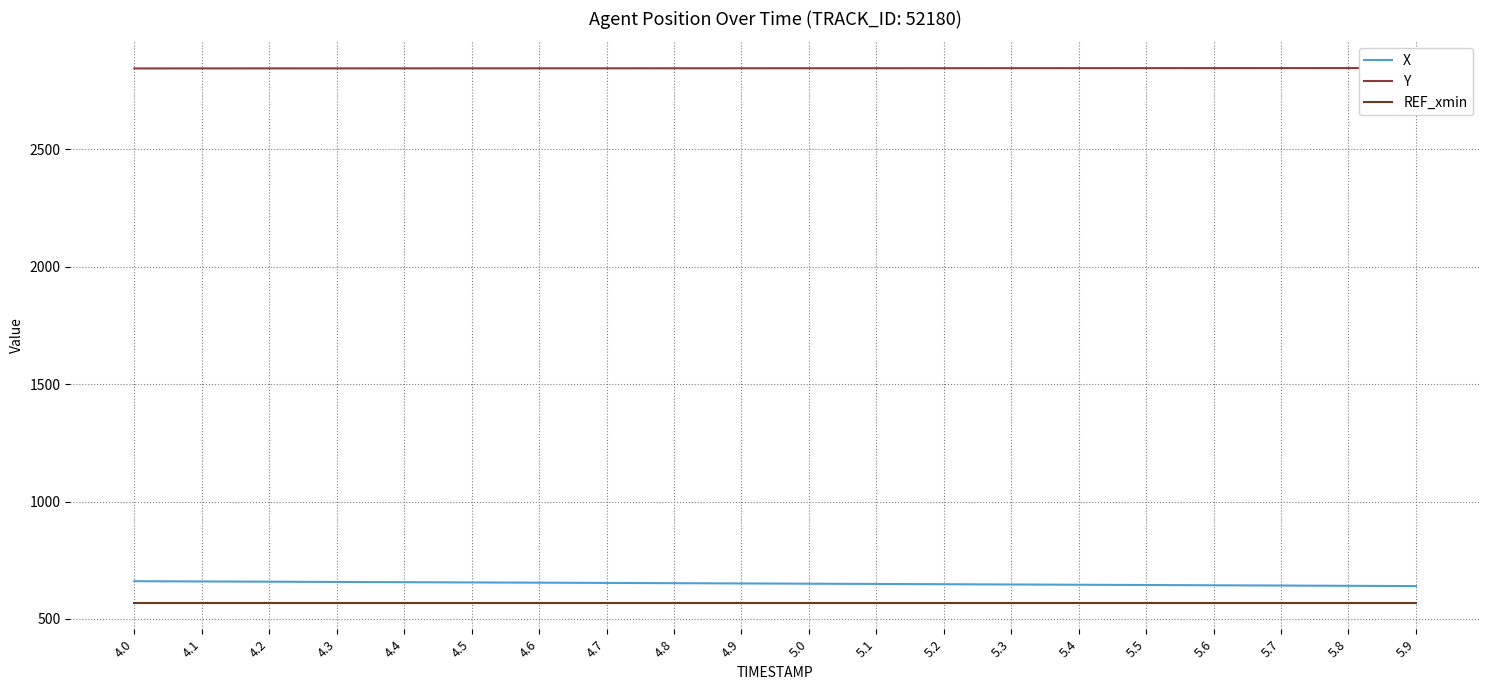

What position from the right is 5.0?

10